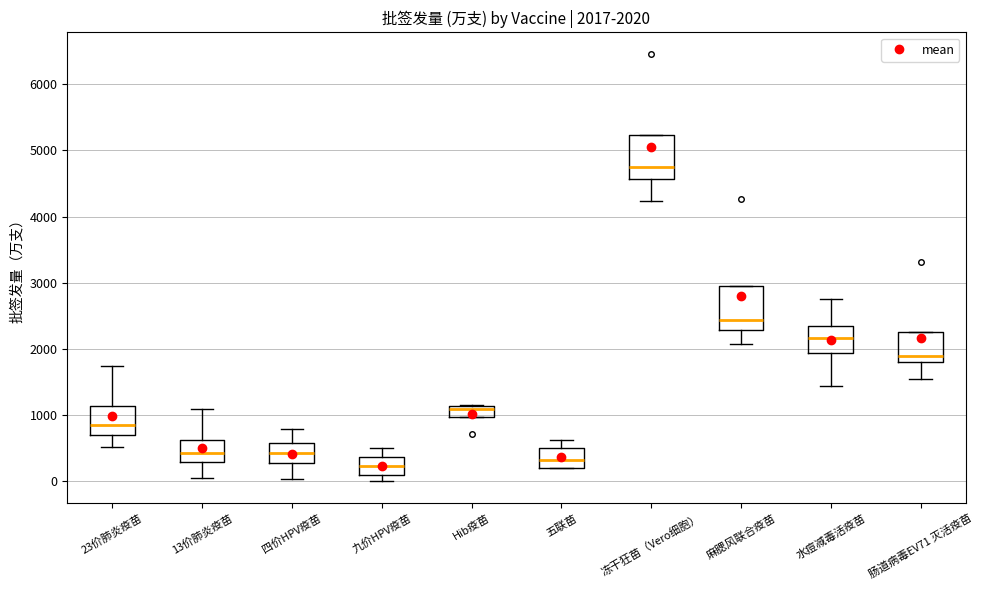

Which box has the lowest median line?

九价HPV疫苗